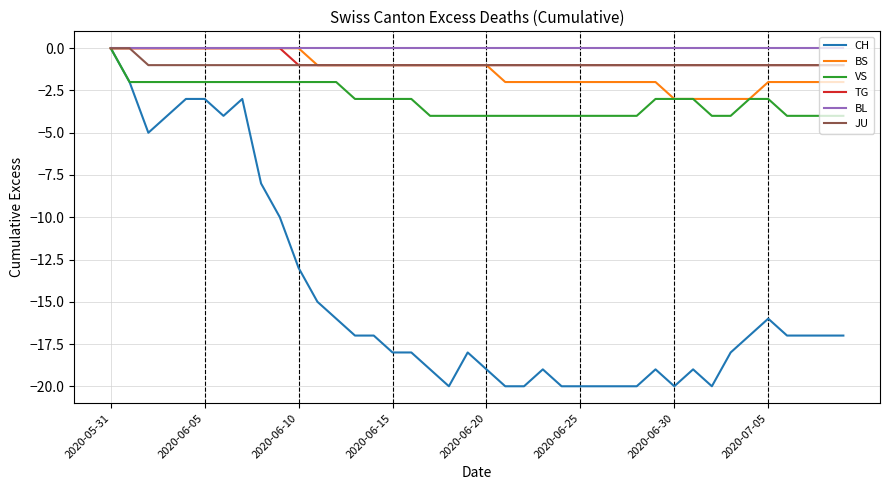

Which series has the largest range (max minus min)?

CH